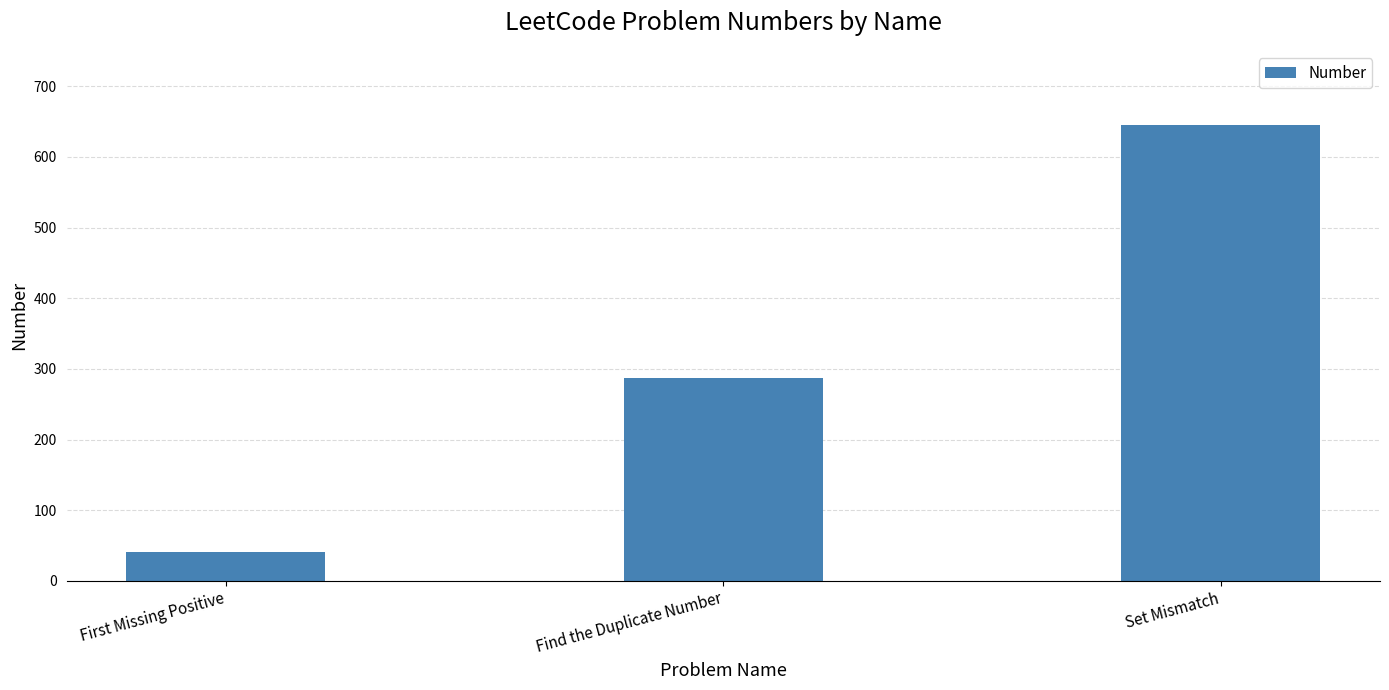

At which label is the value closest to 343?

Find the Duplicate Number